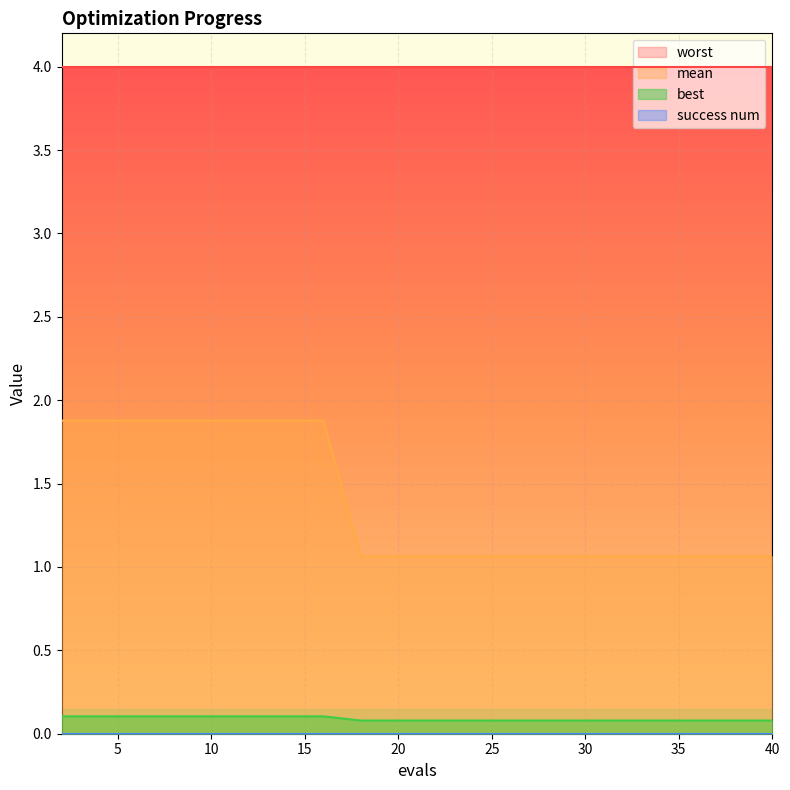

True or false: best has a value of 0.1 at 16.

False